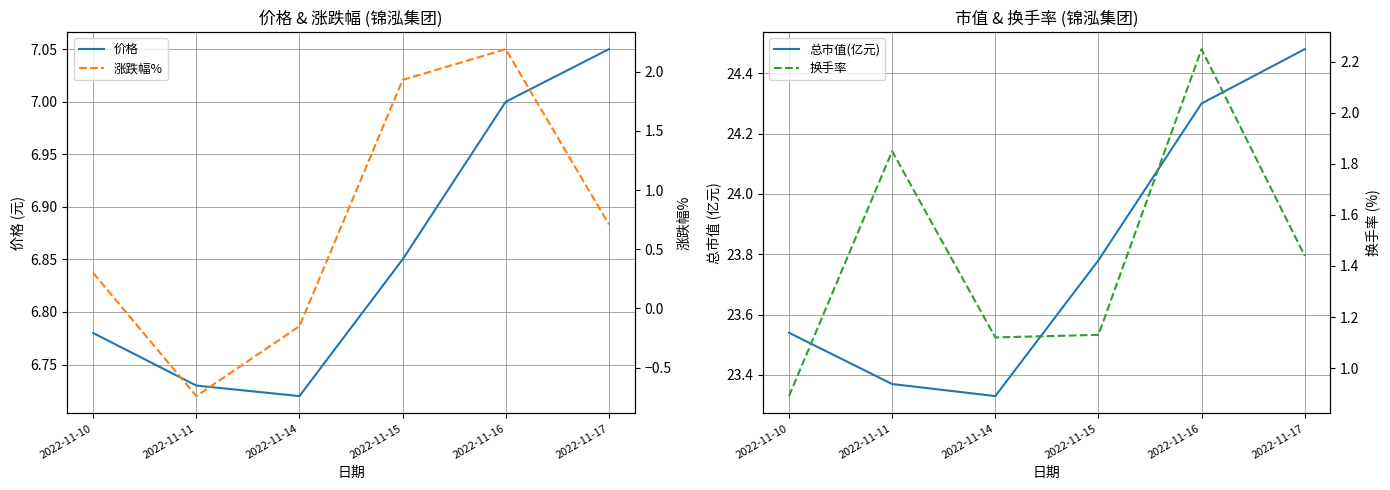

What is the difference between the maximum and minimum values in the 换手率 series?

1.4